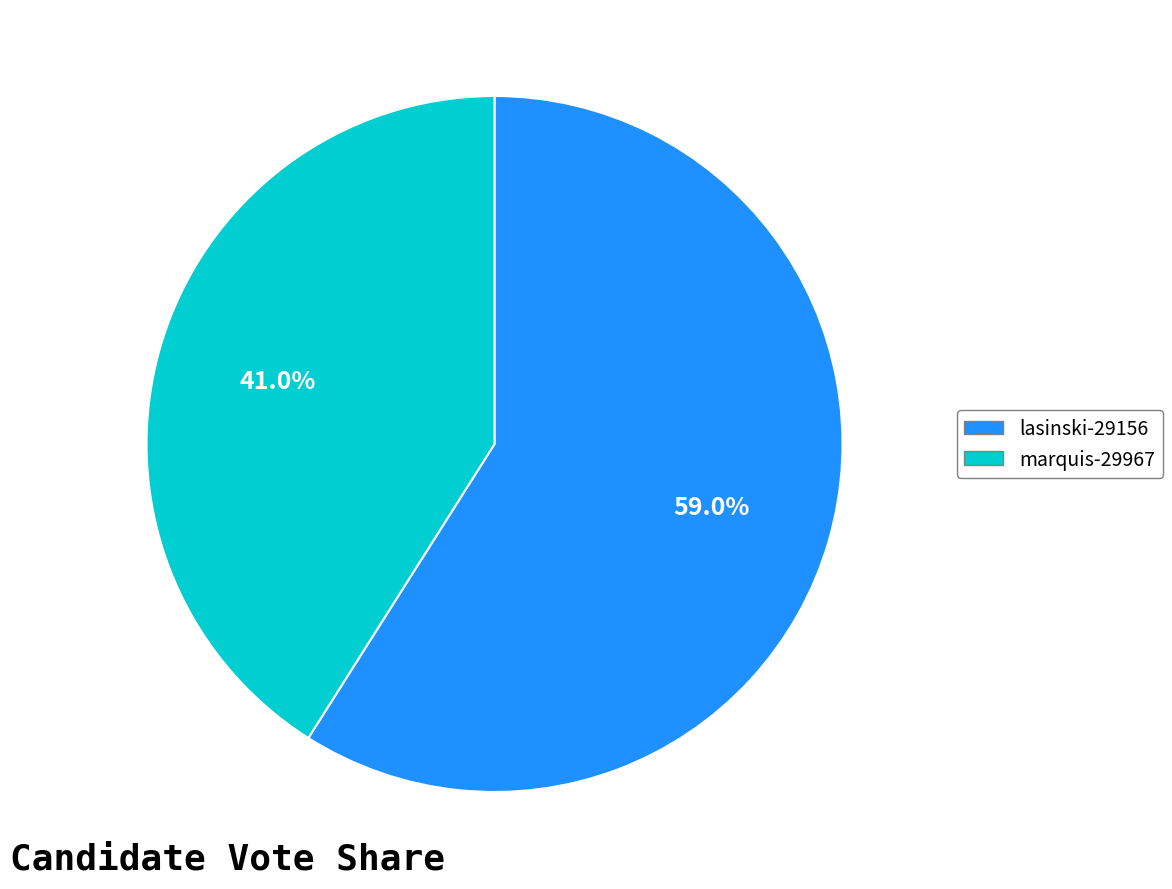

To the nearest percent, what is the average slice percentage?

50%